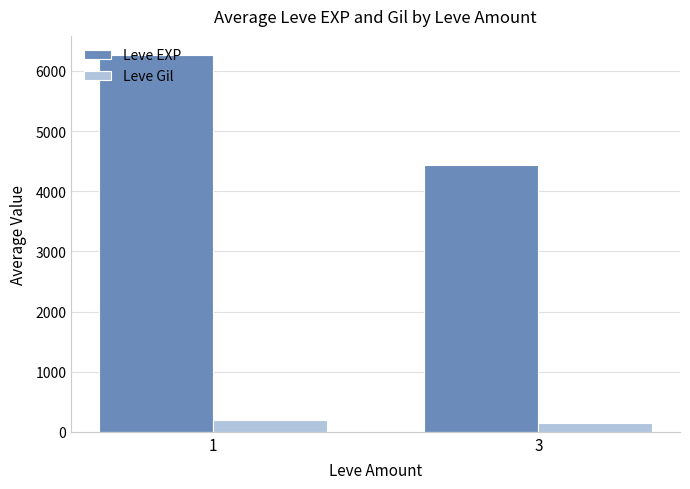

Which category has the lowest value in the Leve Gil series?

3